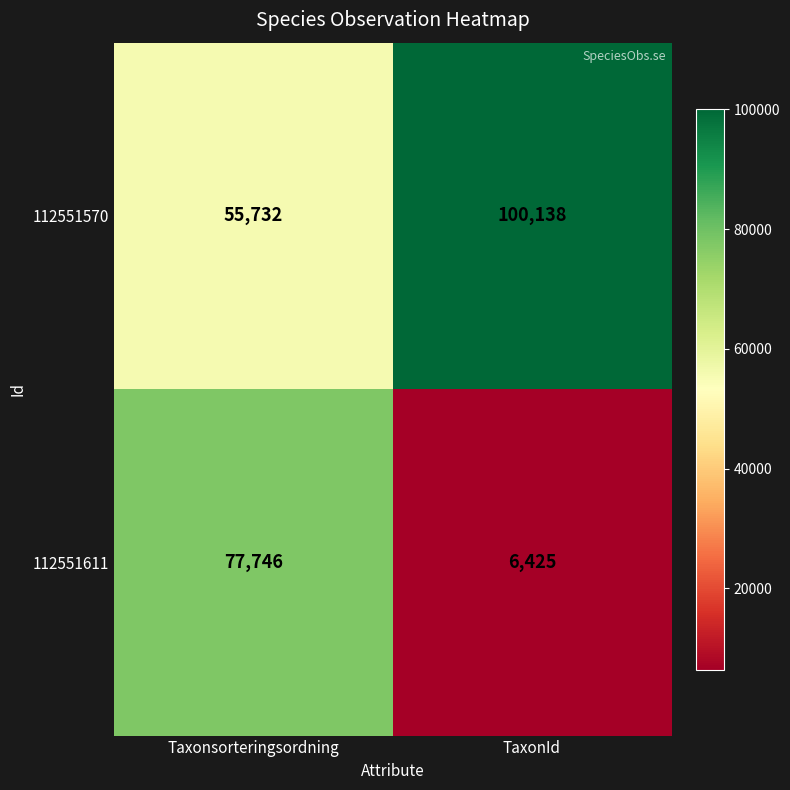

At which category is the sum across all series the highest?

Taxonsorteringsordning